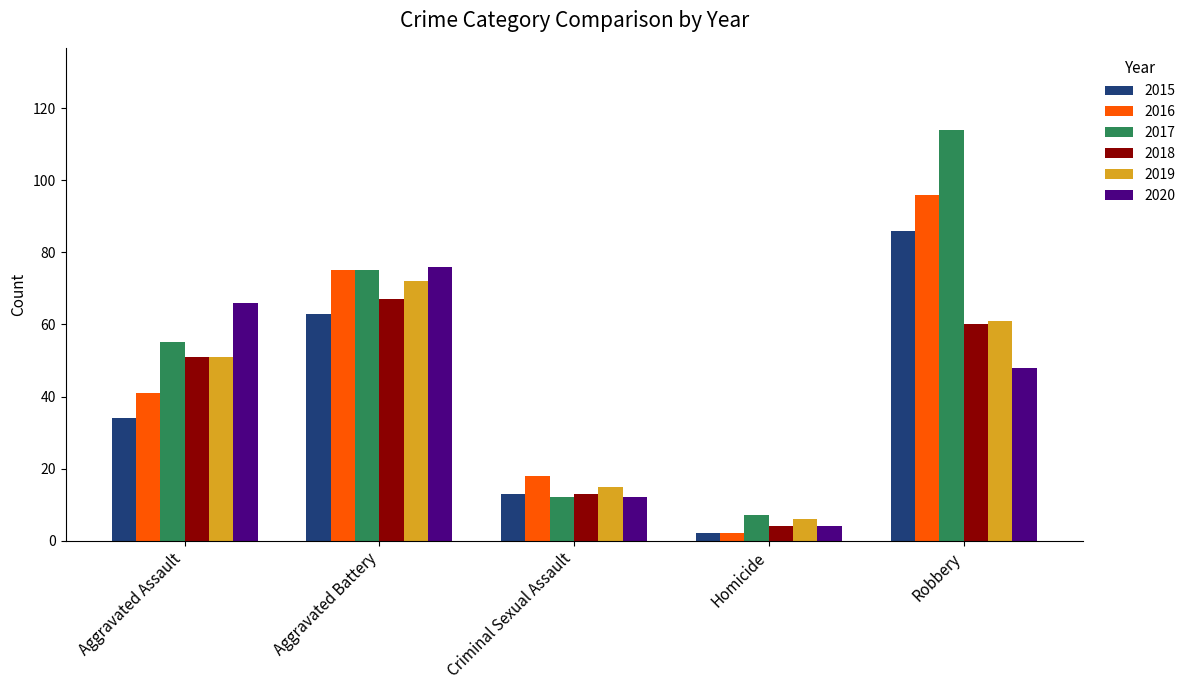

Reading left to right, what are all the values shown in this chart?

2015: 34	63	13	2	86
2016: 41	75	18	2	96
2017: 55	75	12	7	114
2018: 51	67	13	4	60
2019: 51	72	15	6	61
2020: 66	76	12	4	48